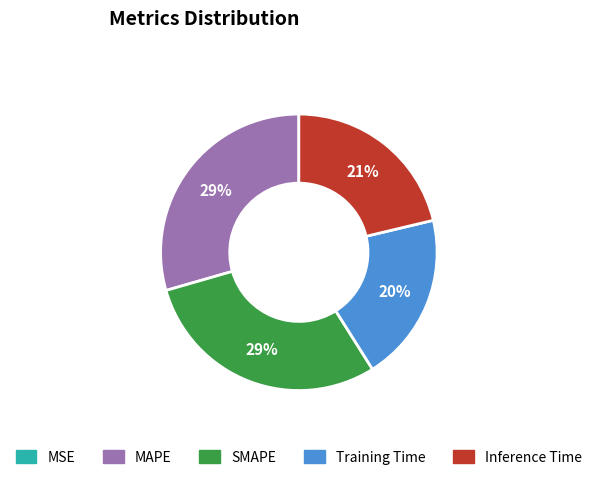

Between Training Time and Inference Time, which is larger?

Inference Time